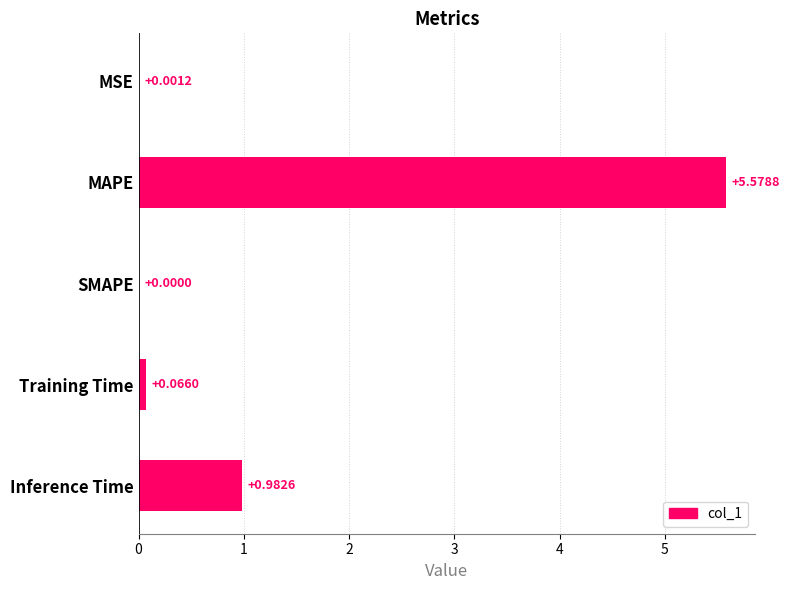

What is the average value?

1.3